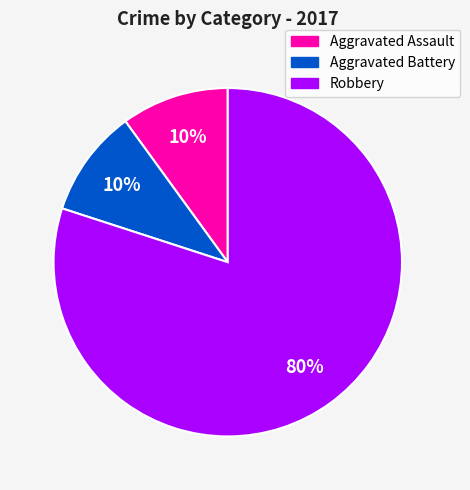

Is it true that Aggravated Assault is 23% of the pie?

False